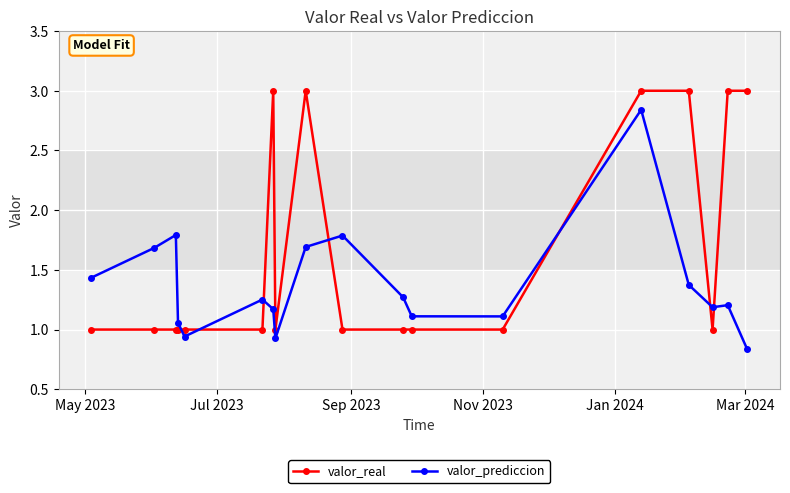

At how many categories does at least one series exceed 2?

6